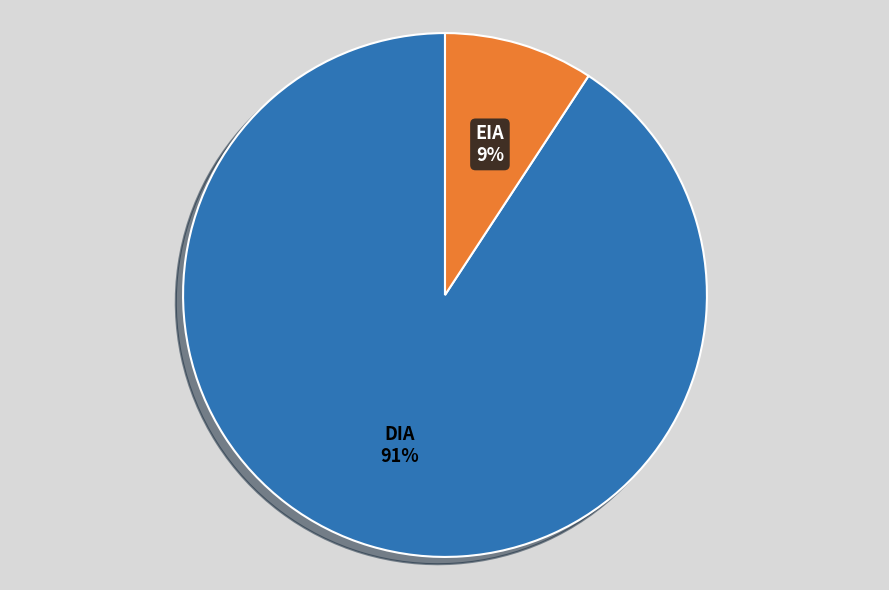

Does DIA represent more than half of the total?

Yes